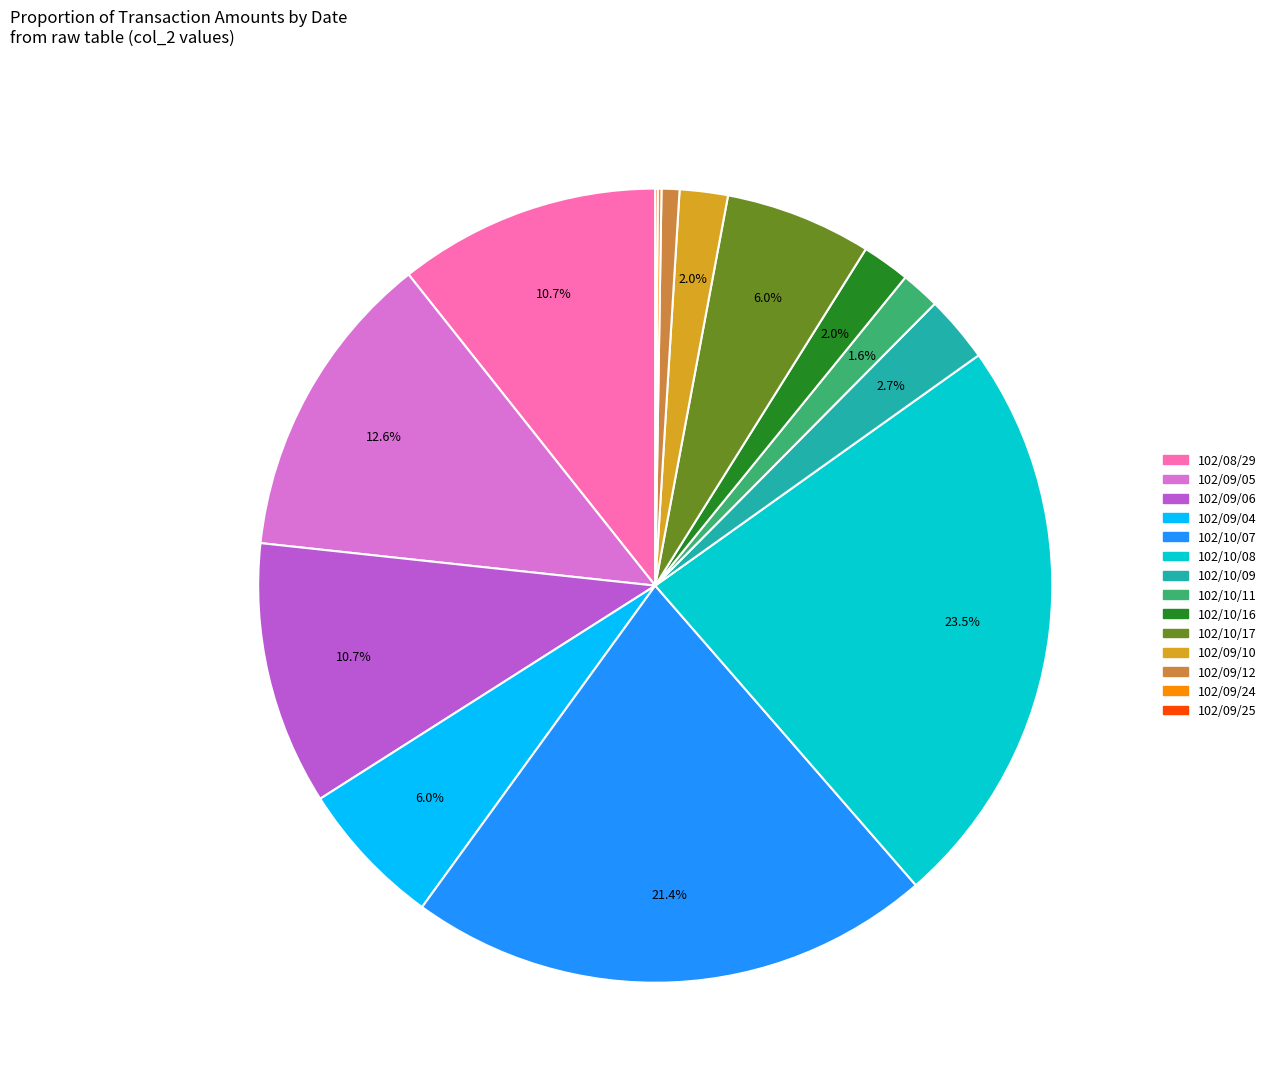

True or false: 102/10/17 accounts for 13% of the total.

False